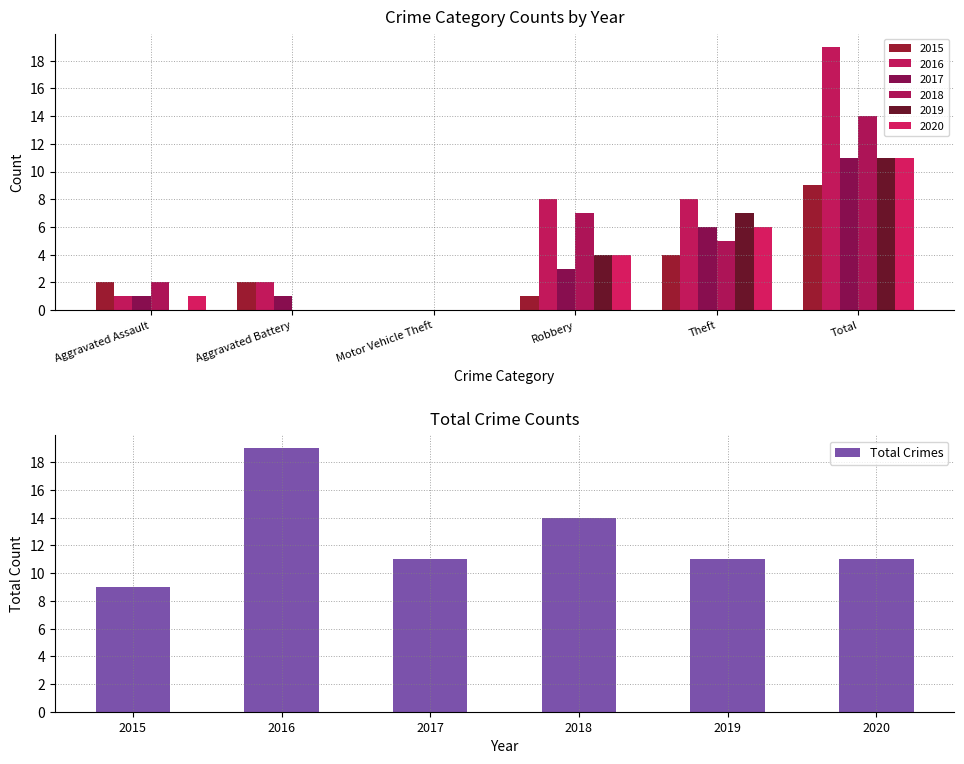

What is the sum of all Total Crimes values?

75